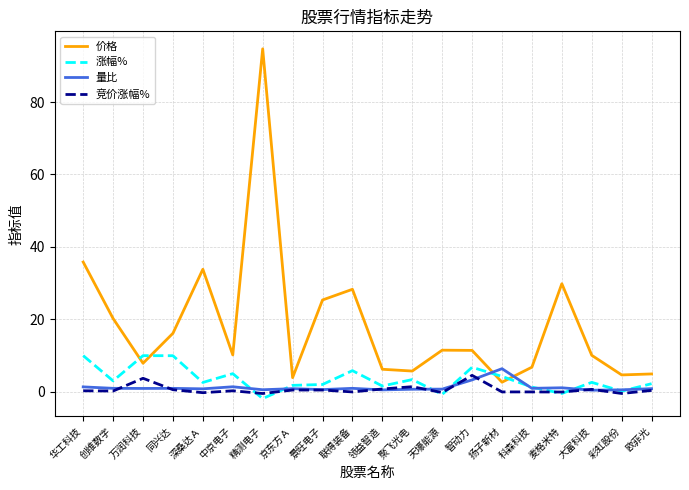

Which series changed the most between 联得装备 and 领益智造?

价格